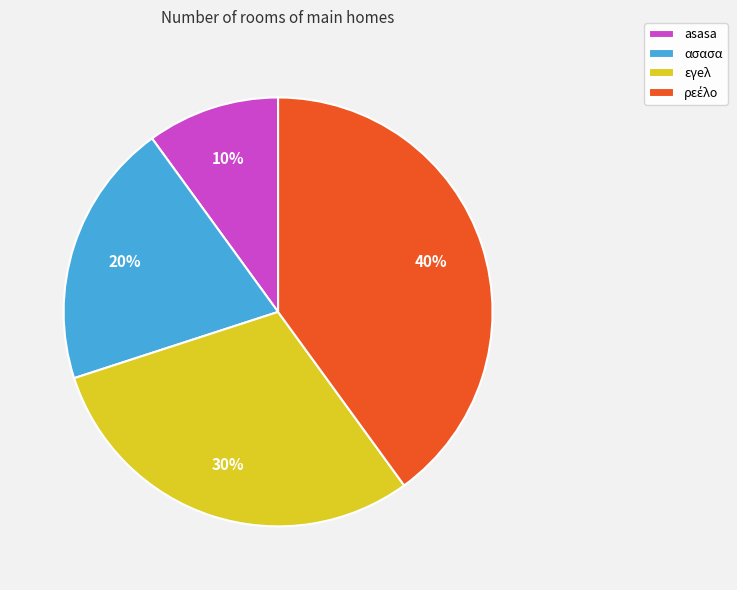

Which category has the smallest portion of the pie?

asasa